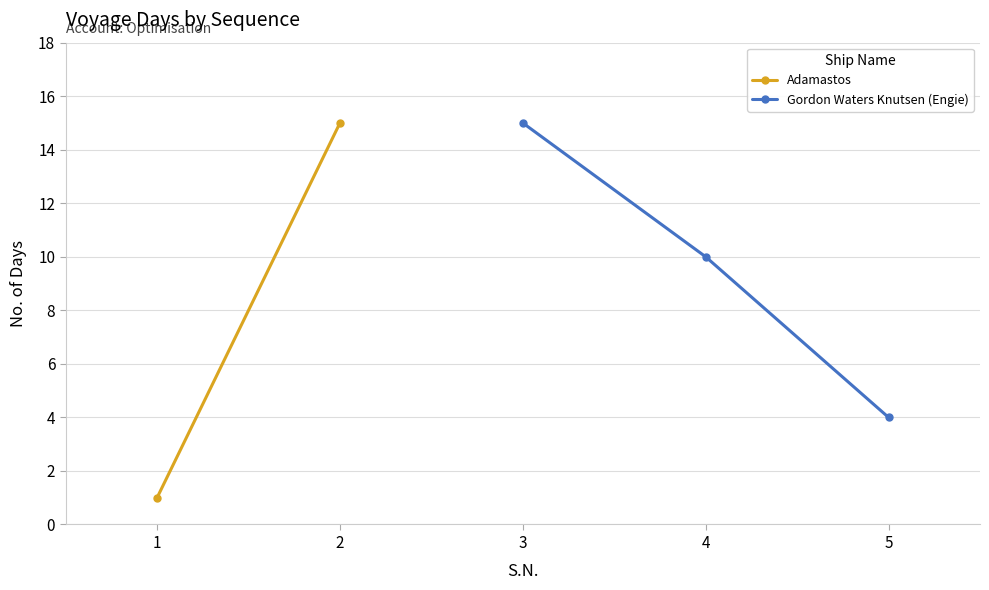

The chart shows a value of 4 at 5. True or false?

True